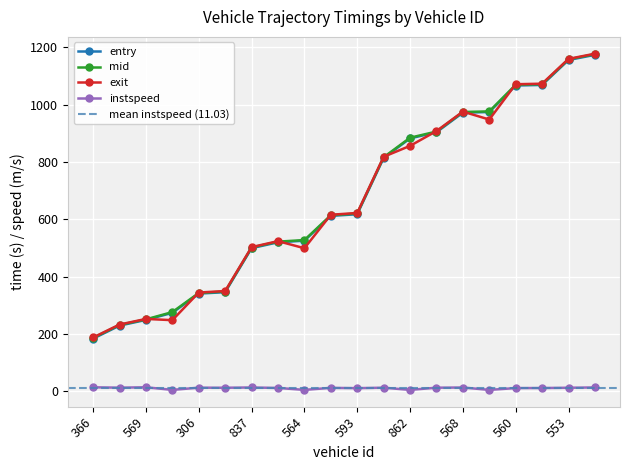

What position from the right is 582?

15